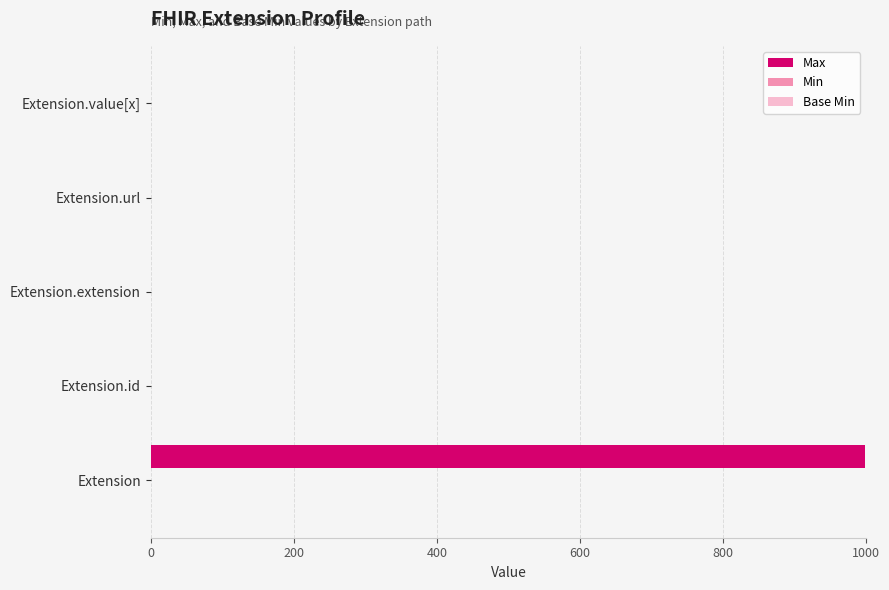

The Max series shows 0 at Extension.extension. True or false?

True